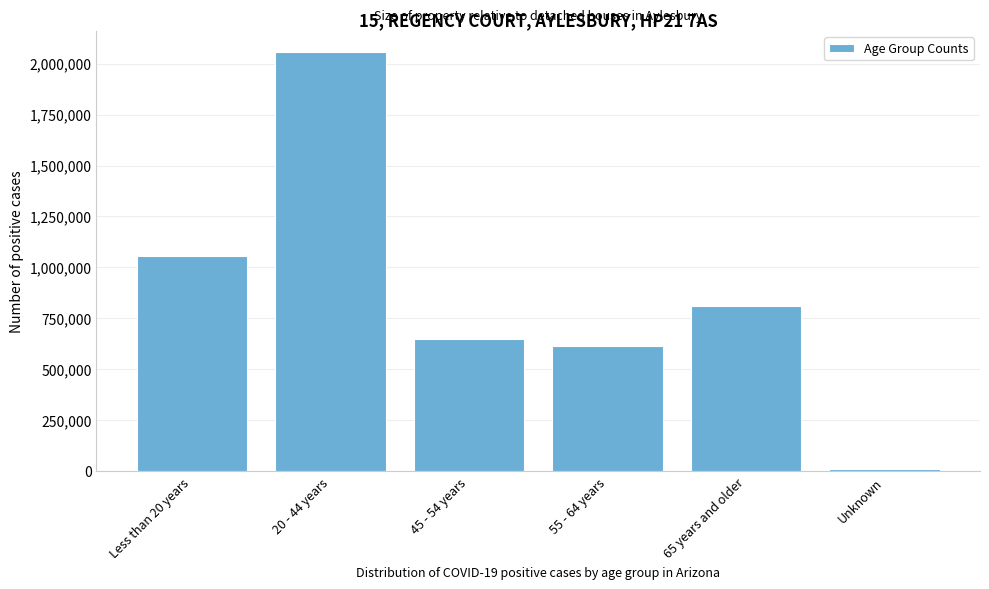

Reading left to right, transcribe all the data shown in this chart.

1057071	2056135	651216	615706	809477	11356